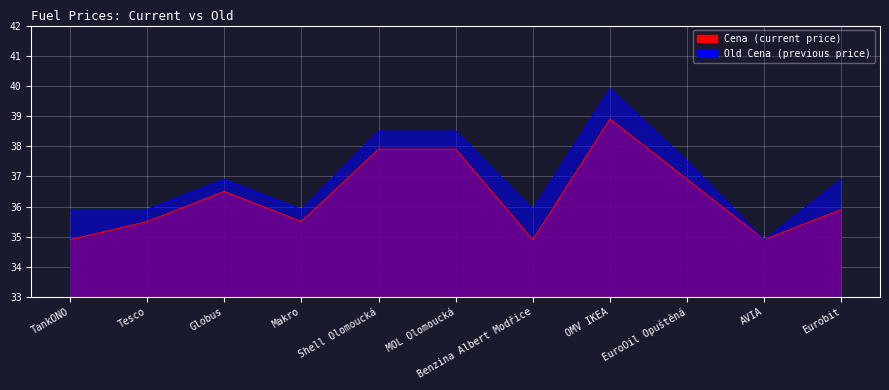

Reading right to left, what are all the values shown in this chart?

Cena: 35.9	34.9	36.9	38.9	34.9	37.9	37.9	35.5	36.5	35.5	34.9
Old Cena: 36.9	34.9	37.5	39.9	35.9	38.5	38.5	35.9	36.9	35.9	35.9